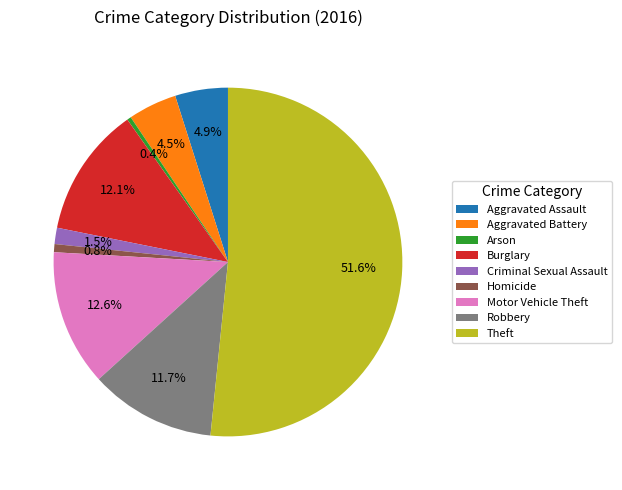

What percentage is NOT represented by Arson?

99.6%